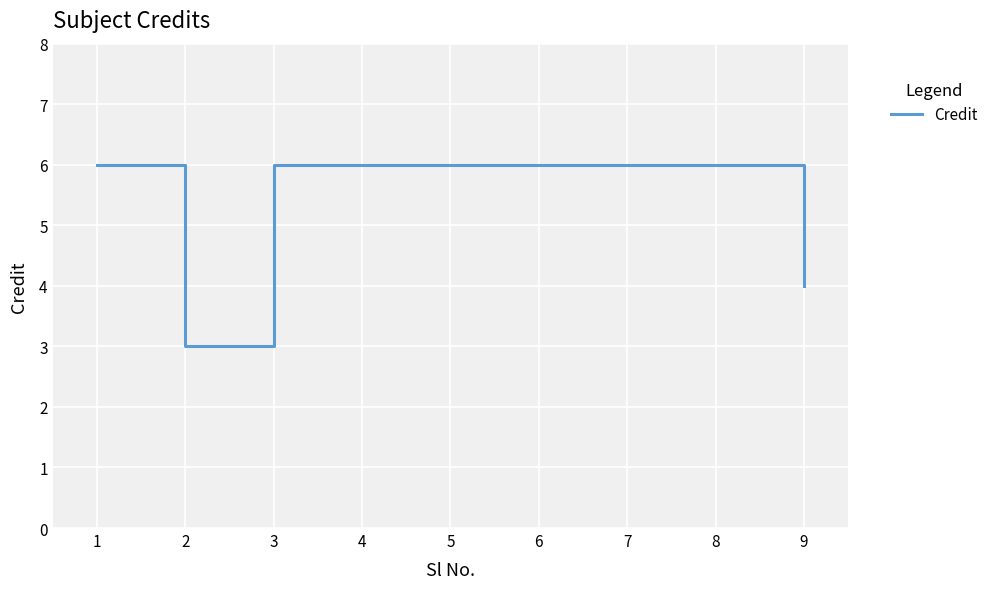

Read the value at 1.

6